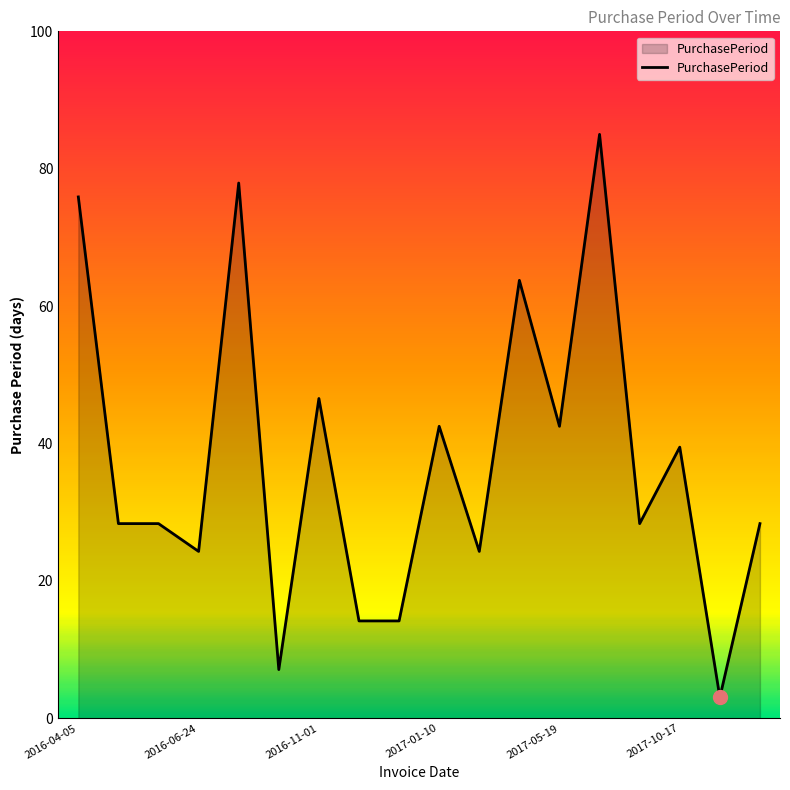

What is the greatest value displayed?

85.0